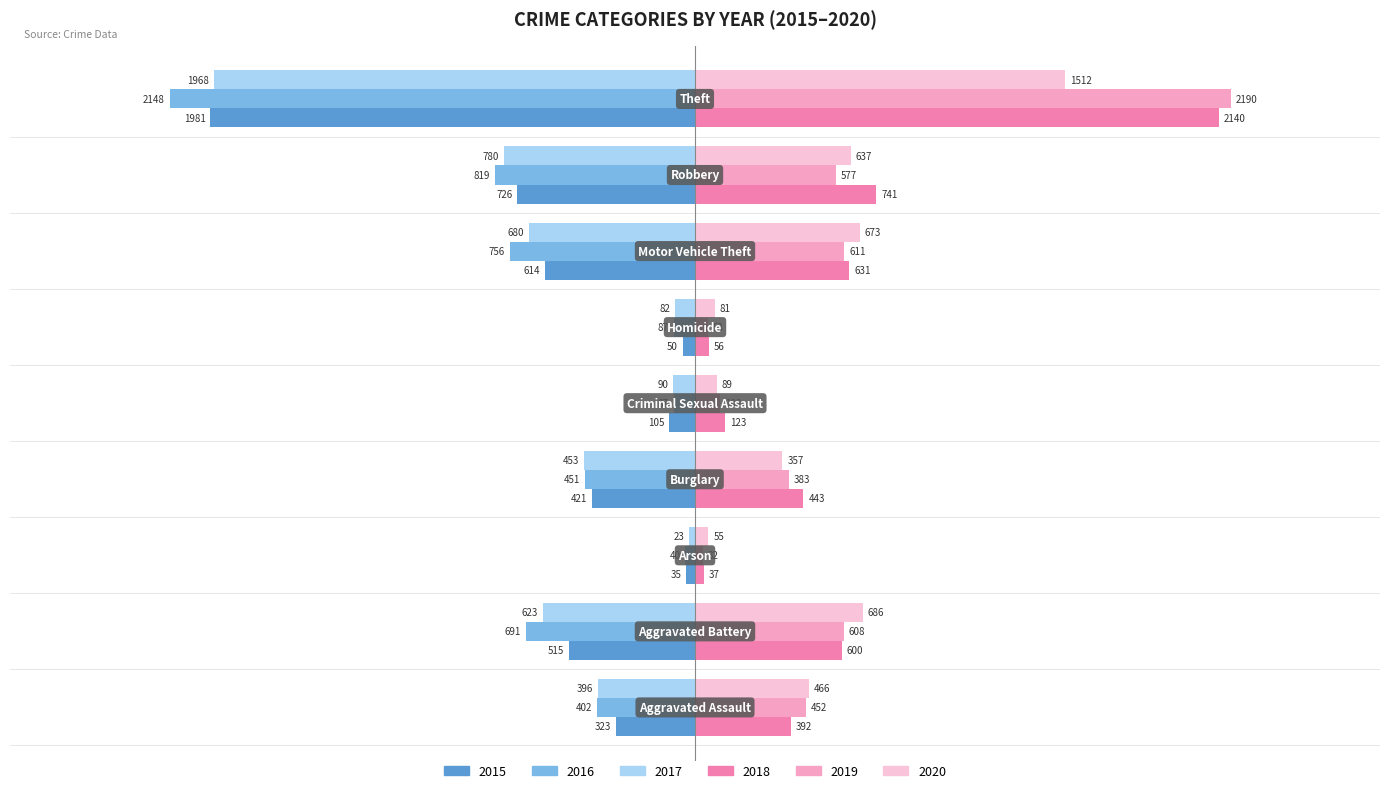

What is the difference between the maximum and minimum values in the 2015 series?

1946